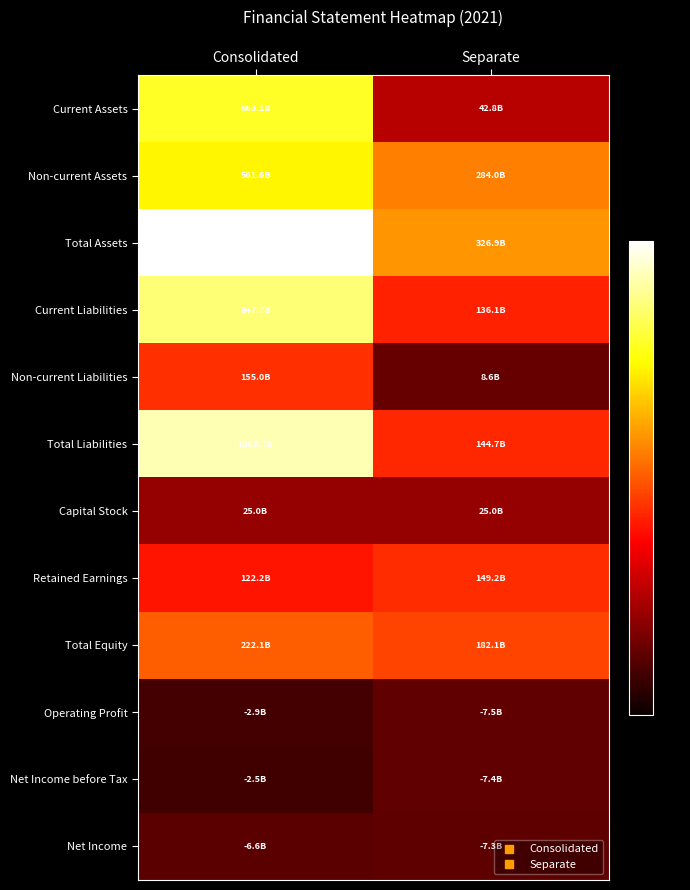

Which has a higher value, Separate or Consolidated?

Consolidated